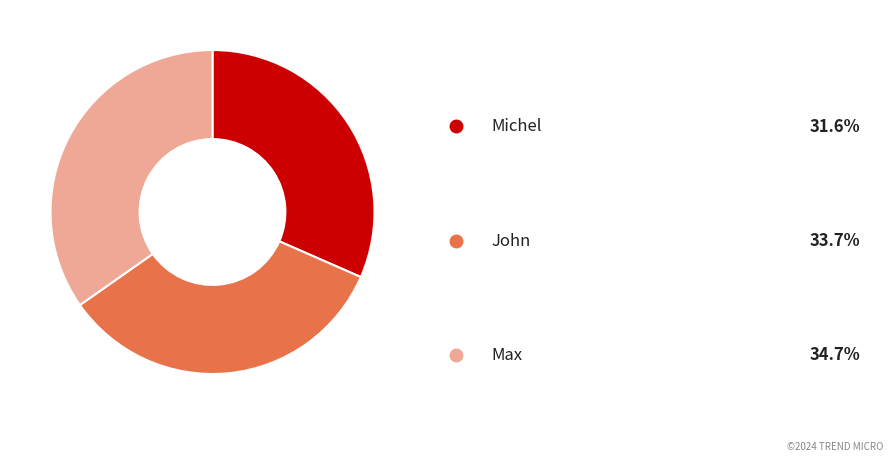

Is there a majority slice in this chart?

No